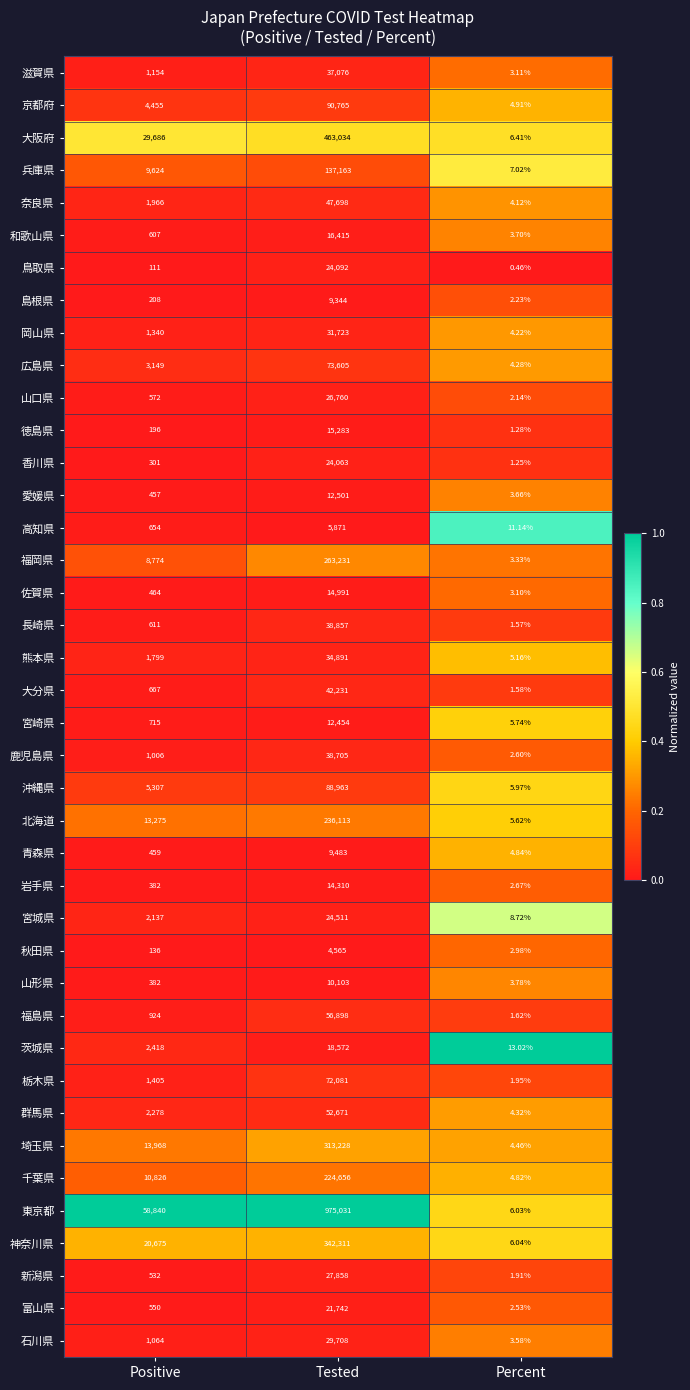

Rank the categories by 茨城県 value from lowest to highest.

Percent, Positive, Tested